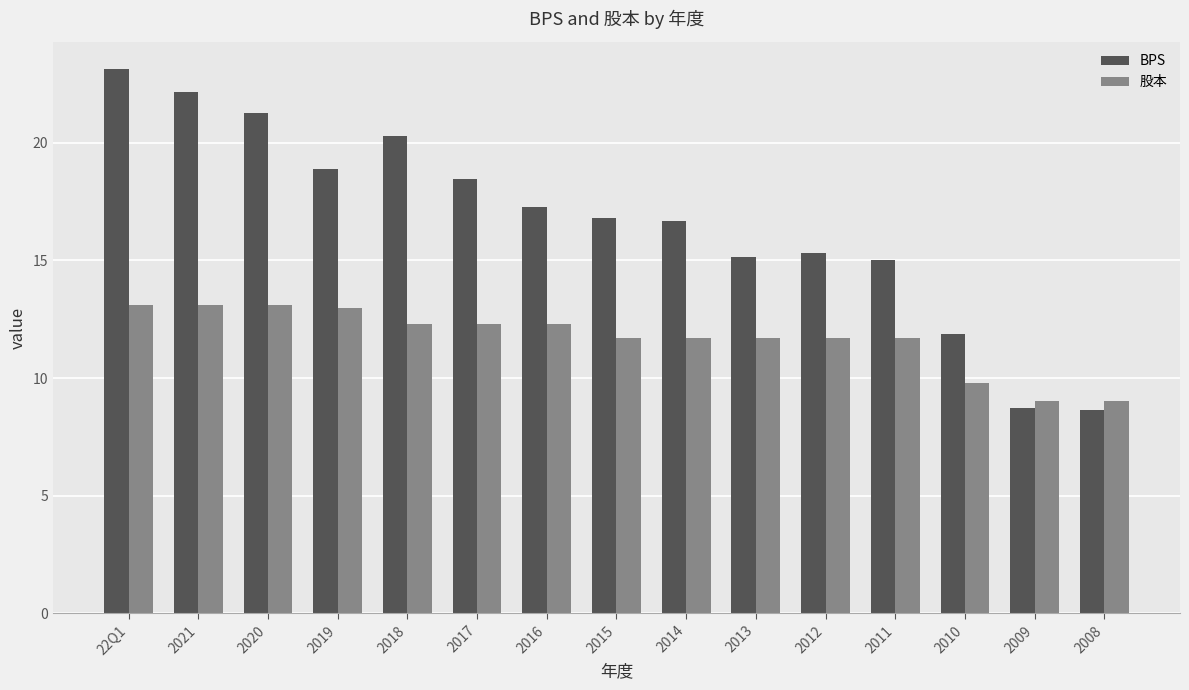

How many values in the BPS series exceed 16?

9